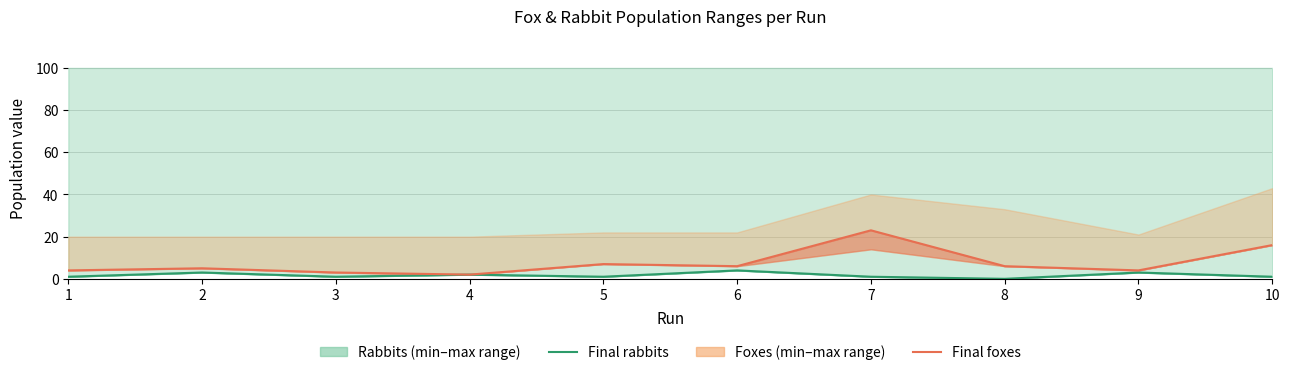

True or false: min_rabbits has more than 2 points higher than both neighbors.

True